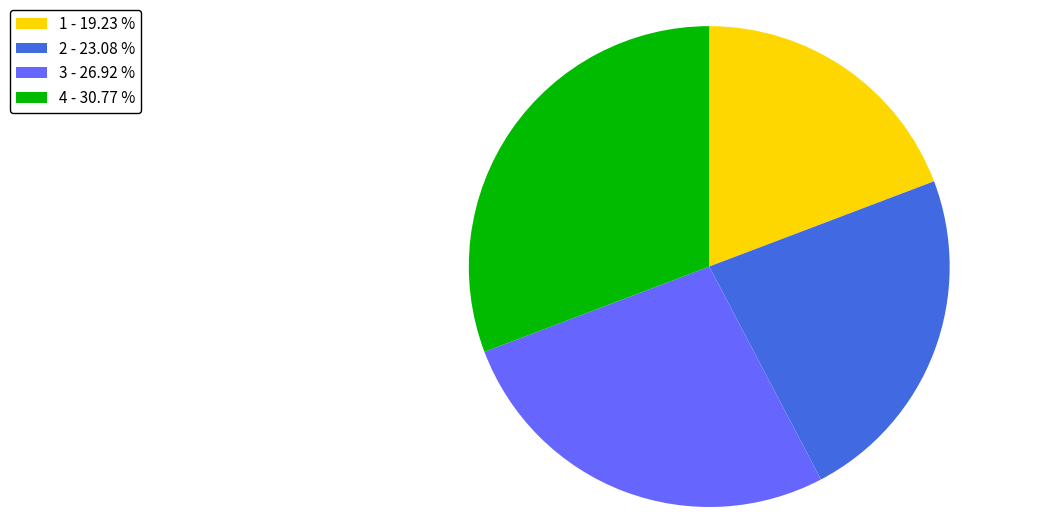

The 3 slice represents 13% of the pie. True or false?

False